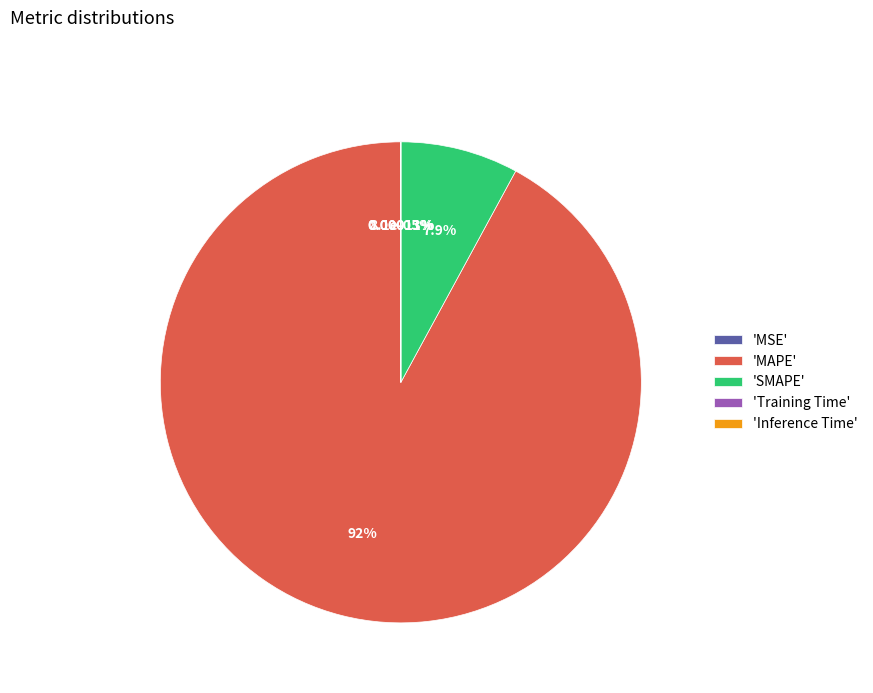

Is it true that Training Time is 0% of the pie?

True